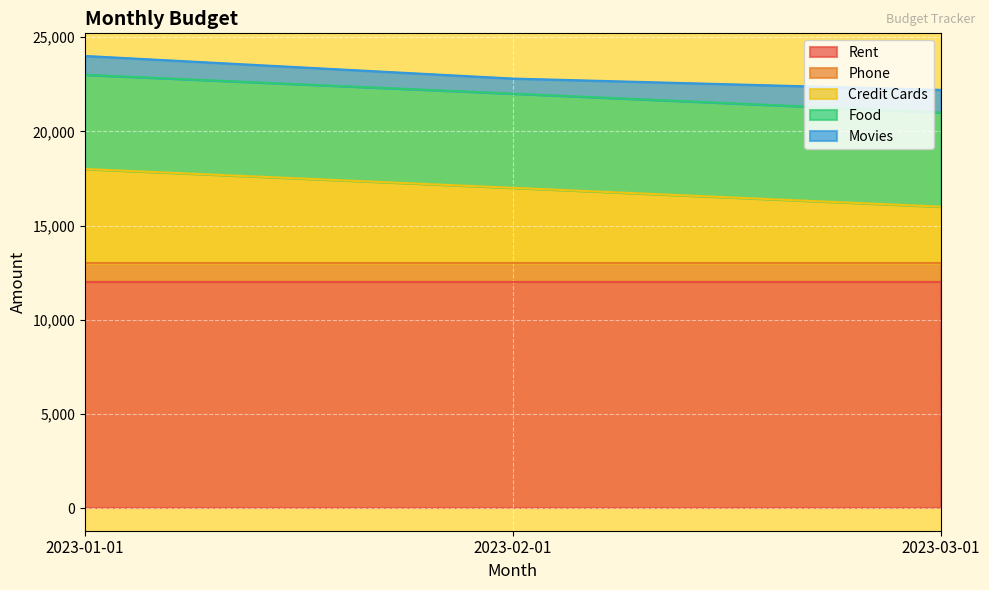

List the labels in order of Credit Cards value, largest first.

2023-01-01, 2023-02-01, 2023-03-01